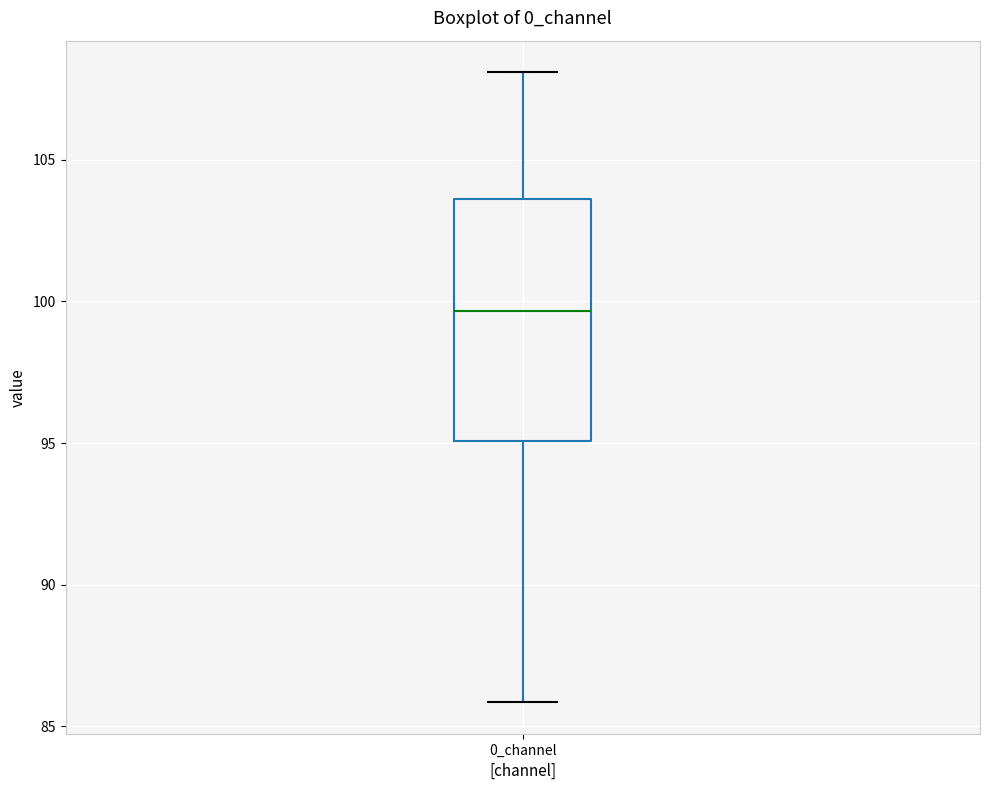

Read this box plot against the y-axis: the position of the median line, the range covered by the box, and the ends of both whiskers. The values are not printed on the chart, so give them approximately, as read against the axis.

median 99.5, box 95.0 to 103.5, whiskers 86.0 to 108.0